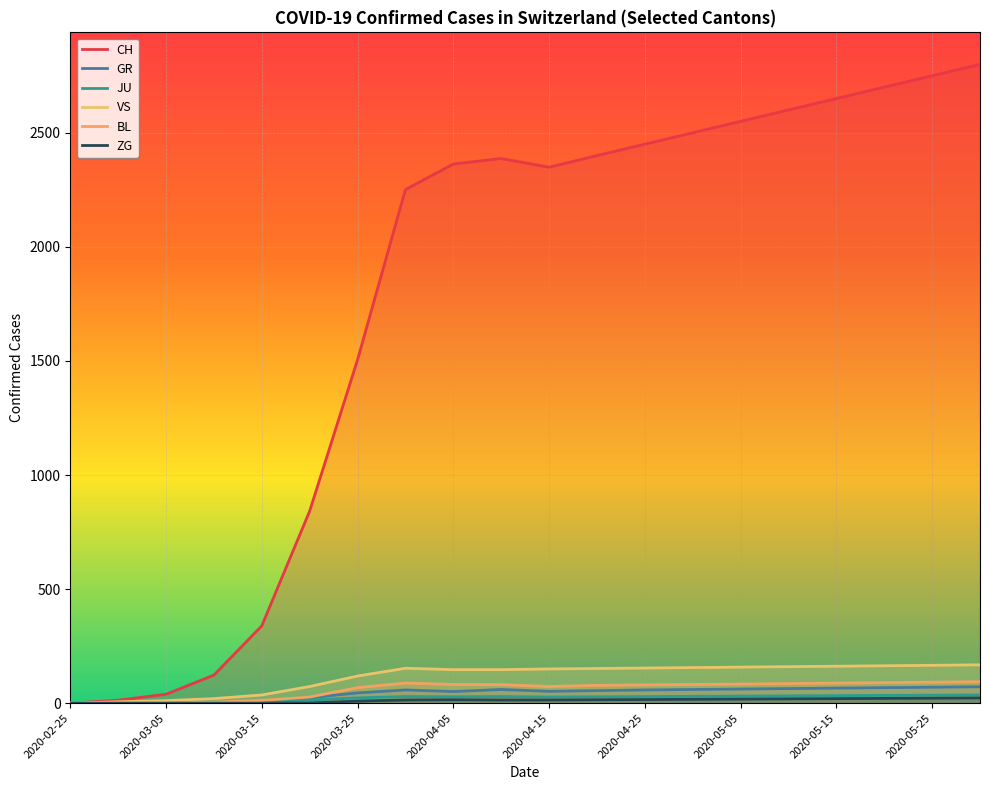

True or false: CH and JU intersect in this chart.

False